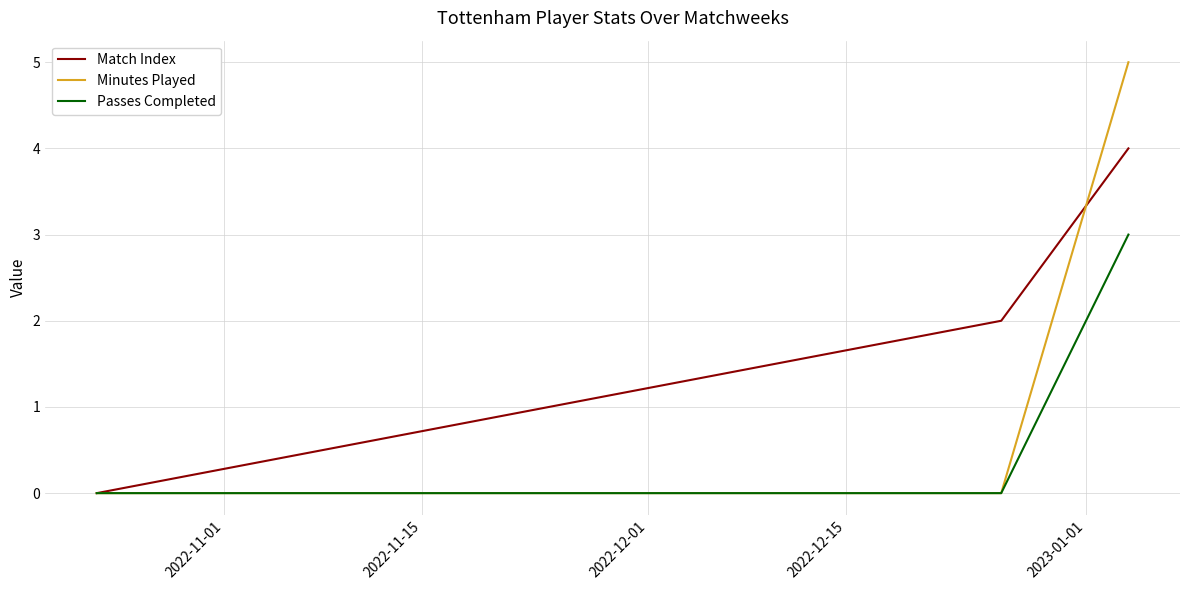

Rank the series by their maximum value, from highest to lowest.

Minutes Played, Match Index, Passes Completed